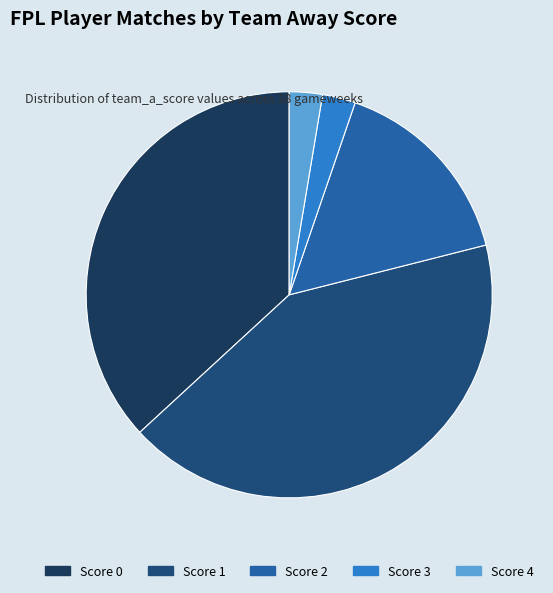

How many slices are in this pie chart?

5